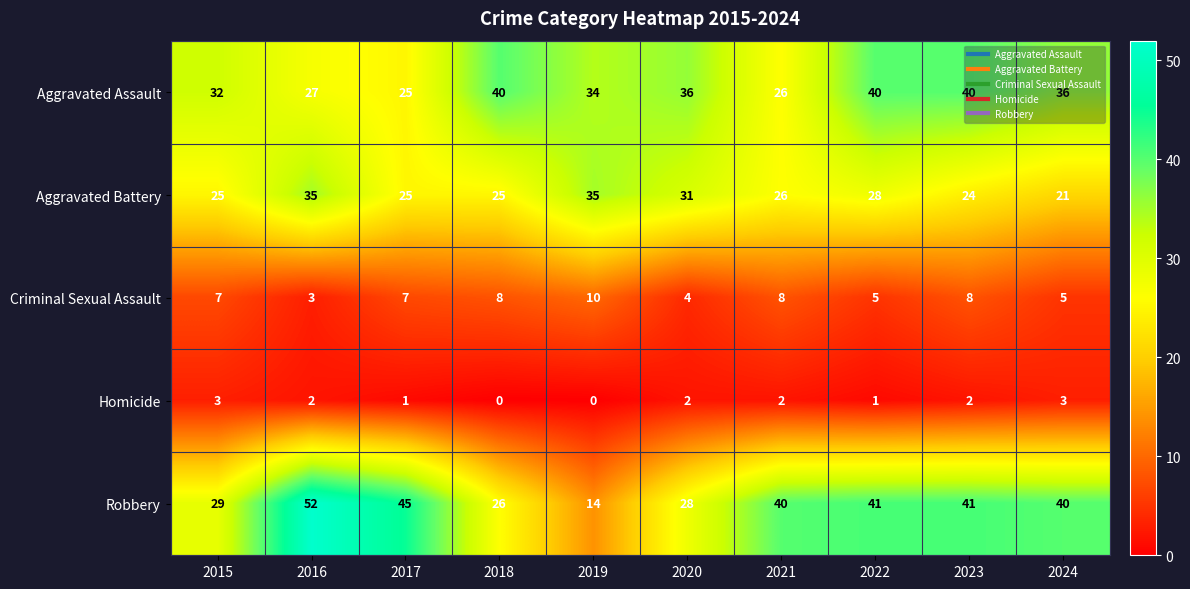

What is the difference between the maximum and minimum values in the Criminal Sexual Assault series?

7